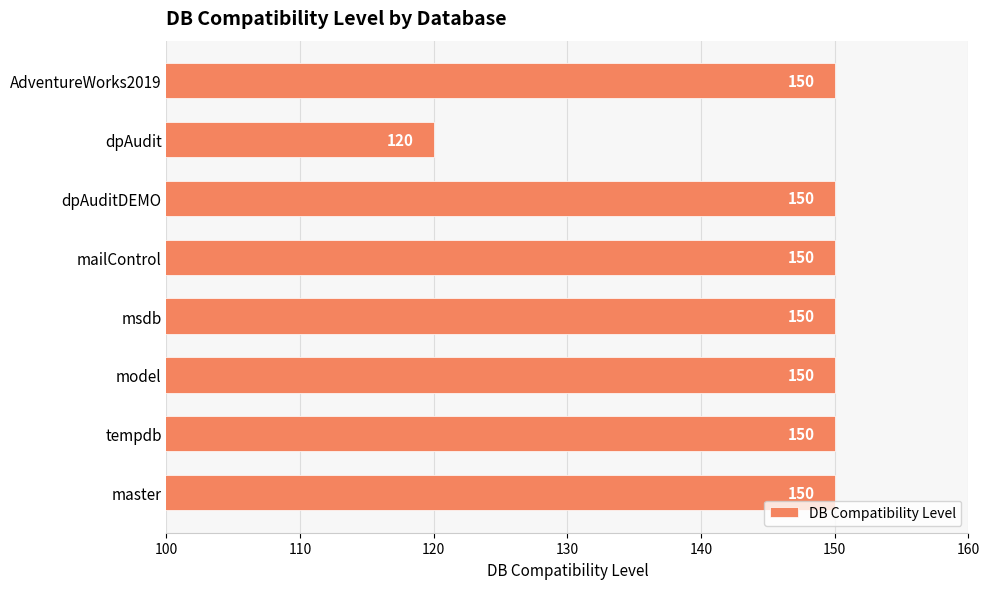

What is the sum of the values at AdventureWorks2019 and mailControl?

300